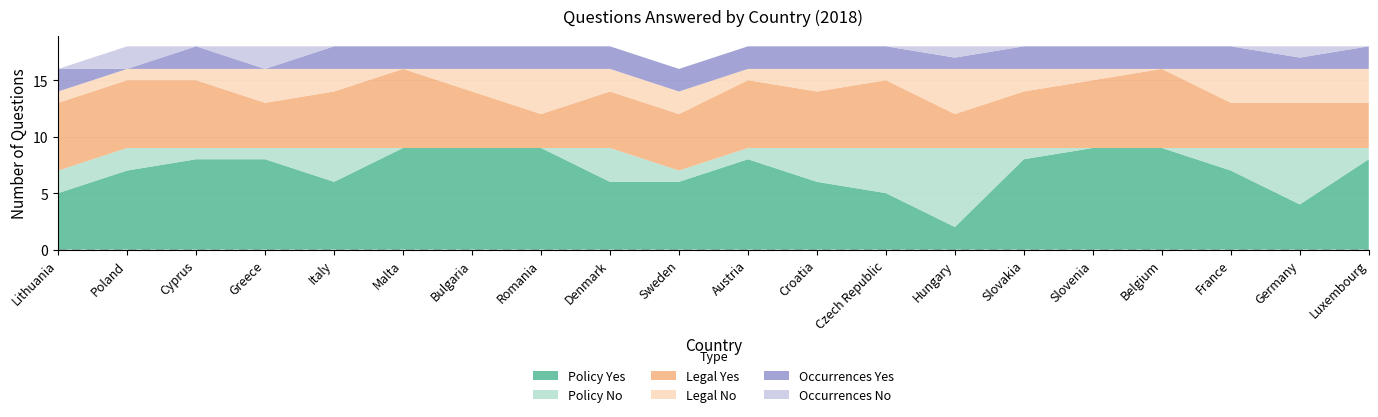

Reading left to right, extract all data points from this chart.

Policy Yes: Lithuania=5	Poland=7	Cyprus=8	Greece=8	Italy=6	Malta=9	Bulgaria=9	Romania=9	Denmark=6	Sweden=6	Austria=8	Croatia=6	Czech Republic=5	Hungary=2	Slovakia=8	Slovenia=9	Belgium=9	France=7	Germany=4	Luxembourg=8
Policy No: Lithuania=2	Poland=2	Cyprus=1	Greece=1	Italy=3	Malta=0	Bulgaria=0	Romania=0	Denmark=3	Sweden=1	Austria=1	Croatia=3	Czech Republic=4	Hungary=7	Slovakia=1	Slovenia=0	Belgium=0	France=2	Germany=5	Luxembourg=1
Legal Yes: Lithuania=6	Poland=6	Cyprus=6	Greece=4	Italy=5	Malta=7	Bulgaria=5	Romania=3	Denmark=5	Sweden=5	Austria=6	Croatia=5	Czech Republic=6	Hungary=3	Slovakia=5	Slovenia=6	Belgium=7	France=4	Germany=4	Luxembourg=4
Legal No: Lithuania=1	Poland=1	Cyprus=1	Greece=3	Italy=2	Malta=0	Bulgaria=2	Romania=4	Denmark=2	Sweden=2	Austria=1	Croatia=2	Czech Republic=1	Hungary=4	Slovakia=2	Slovenia=1	Belgium=0	France=3	Germany=3	Luxembourg=3
Occurrences Yes: Lithuania=2	Poland=0	Cyprus=2	Greece=0	Italy=2	Malta=2	Bulgaria=2	Romania=2	Denmark=2	Sweden=2	Austria=2	Croatia=2	Czech Republic=2	Hungary=1	Slovakia=2	Slovenia=2	Belgium=2	France=2	Germany=1	Luxembourg=2
Occurrences No: Lithuania=0	Poland=2	Cyprus=0	Greece=2	Italy=0	Malta=0	Bulgaria=0	Romania=0	Denmark=0	Sweden=0	Austria=0	Croatia=0	Czech Republic=0	Hungary=1	Slovakia=0	Slovenia=0	Belgium=0	France=0	Germany=1	Luxembourg=0